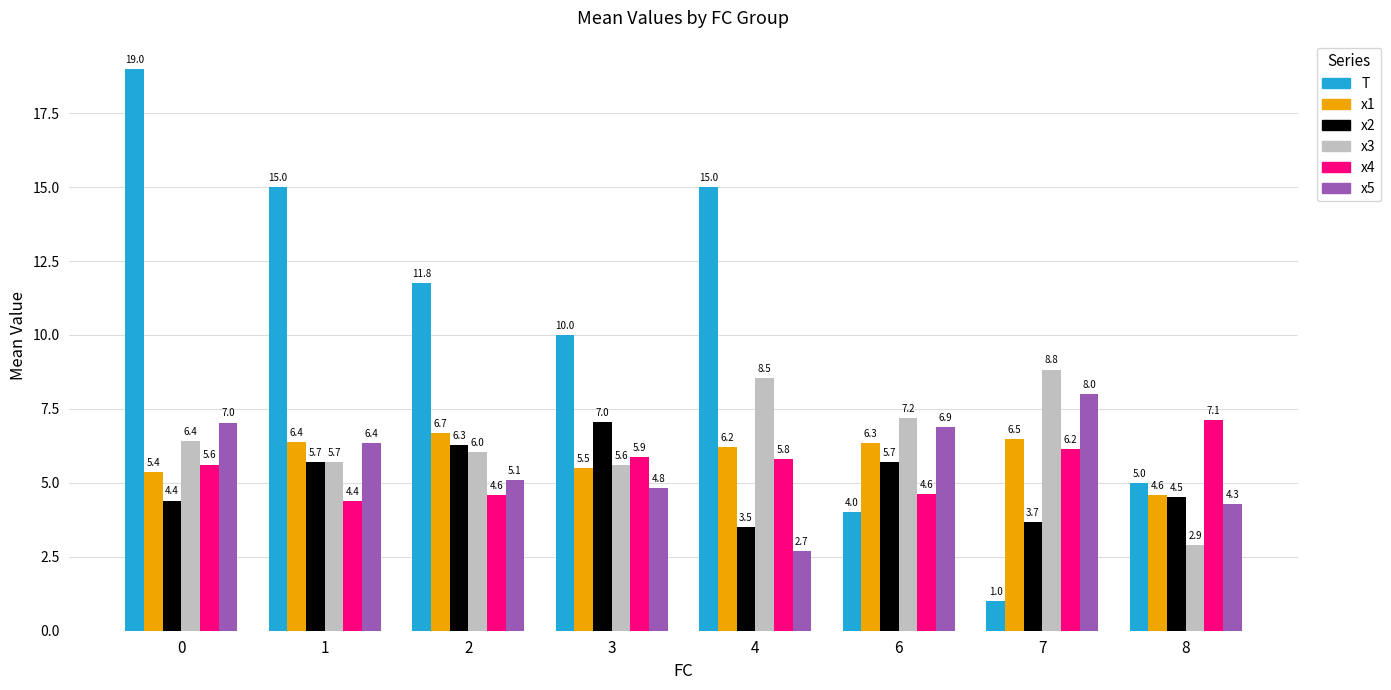

What is the difference between the second highest and minimum values in the x5 series?

4.3